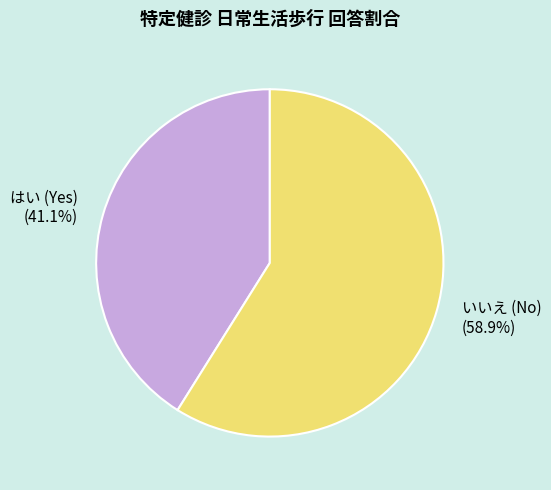

What is the largest slice in the pie chart?

いいえ (No)